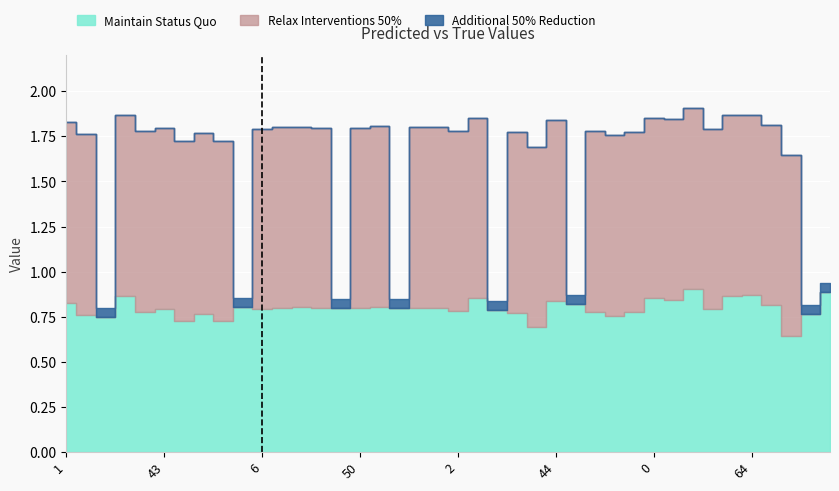

What is the difference between the second highest and minimum values in the y_true series?

1.0